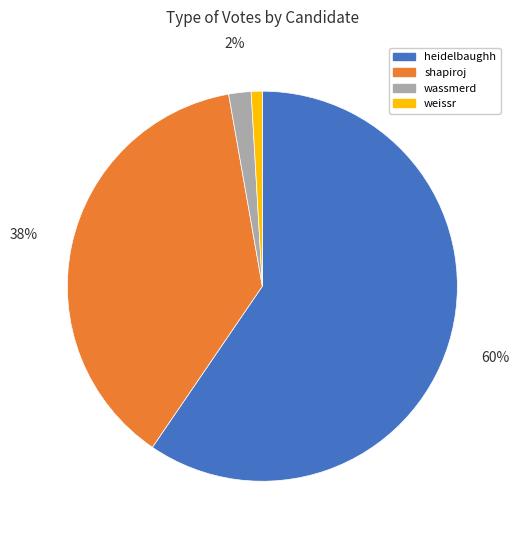

Is there any slice that represents more than half of the pie?

Yes